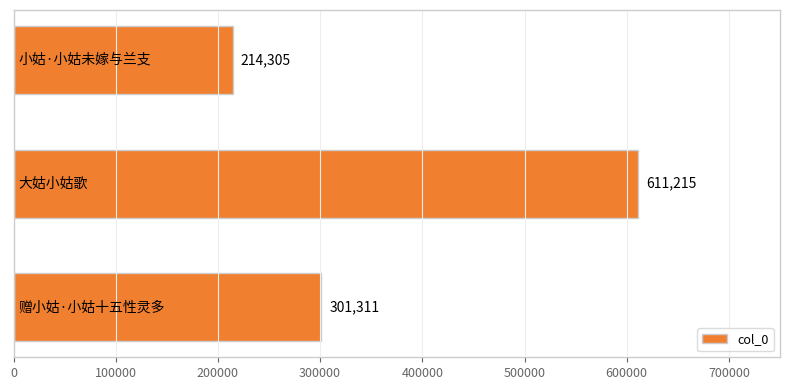

Reading bottom to top, what are all the values shown in this chart?

301311	611215	214305